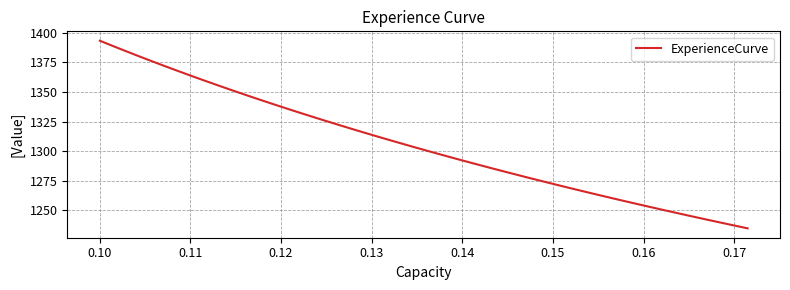

What is the difference between the maximum and minimum values?

158.8